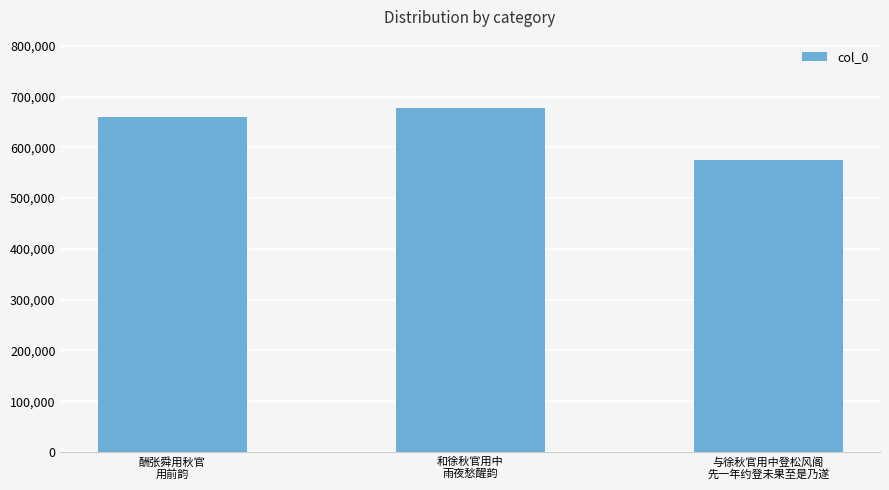

What is the approximate value at 与徐秋官用中登松风阁
先一年约登未果至是乃遂, to the nearest 10?

575130